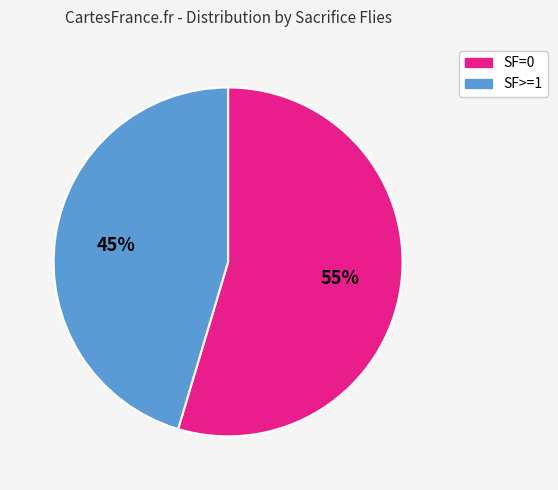

To the nearest percent, what is the combined percentage of SF=0 and SF>=1?

100%